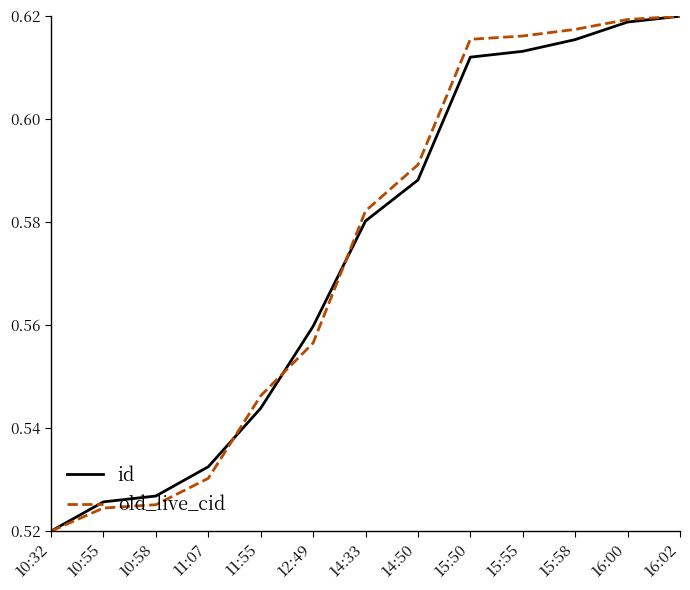

Between 11:07 and 15:55, which series saw the biggest shift?

old_live_cid